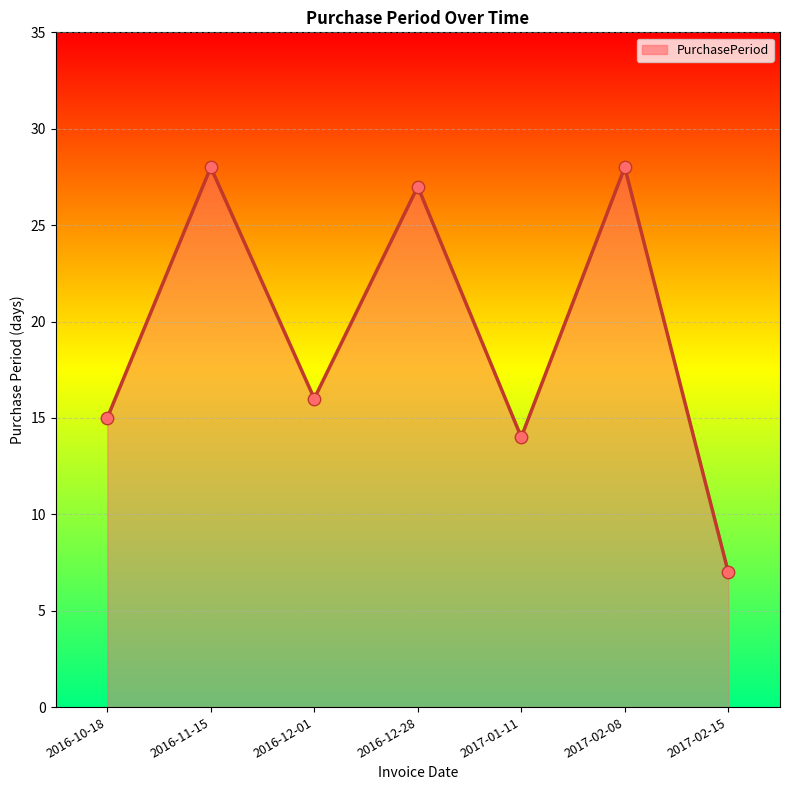

Between 2017-02-08 and 2016-12-01, which is larger?

2017-02-08